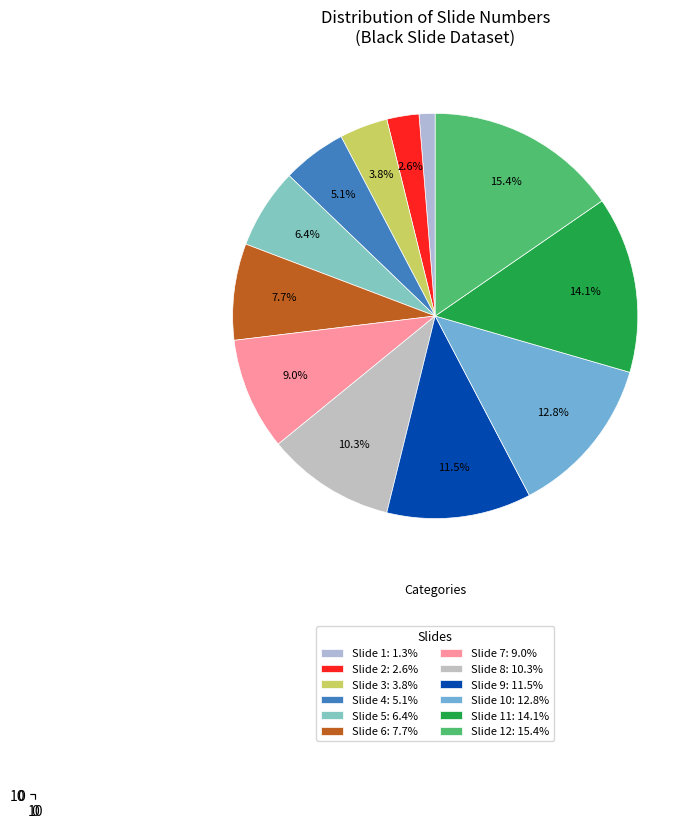

How many segments does this pie chart have?

12